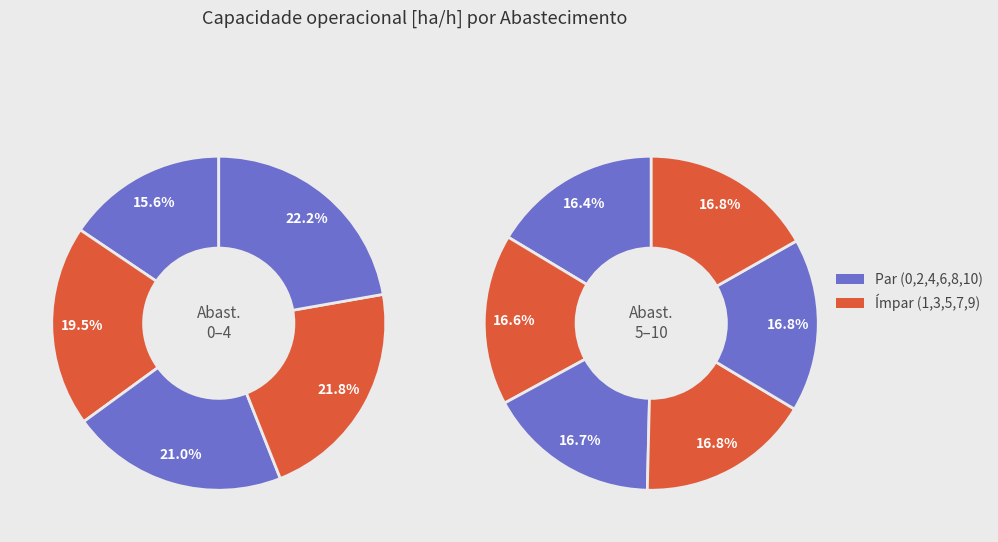

How many slices are in this pie chart?

11